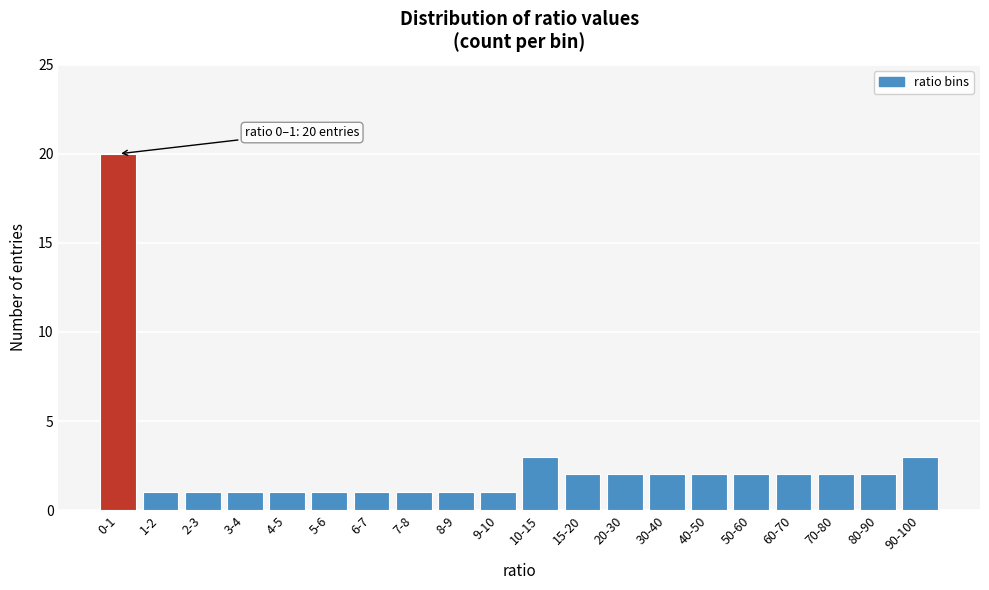

Reading left to right, what are all the values shown in this chart?

0-1=20	1-2=1	2-3=1	3-4=1	4-5=1	5-6=1	6-7=1	7-8=1	8-9=1	9-10=1	10-15=3	15-20=2	20-30=2	30-40=2	40-50=2	50-60=2	60-70=2	70-80=2	80-90=2	90-100=3